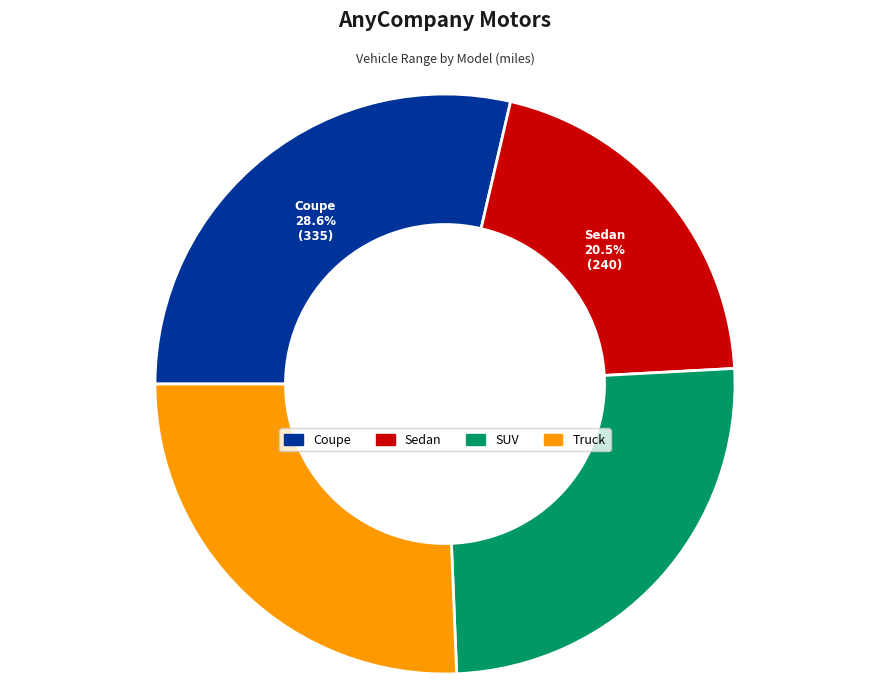

To the nearest percent, what portion does Truck represent?

26%